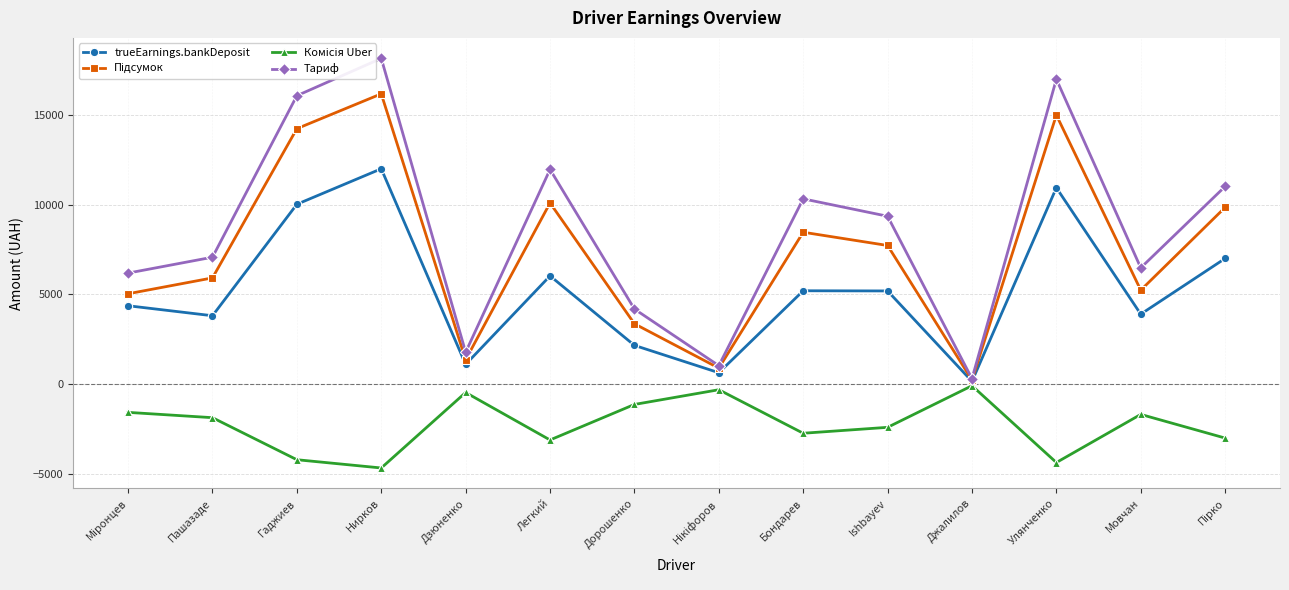

What is the label of the 12th point from the right?

Гаджиев